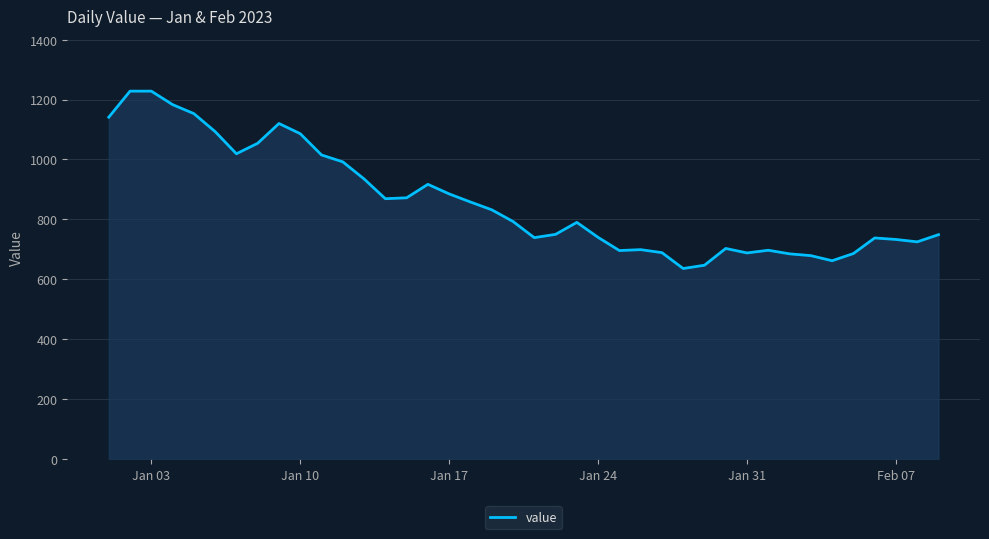

What is the difference between the second highest and second lowest values?

581